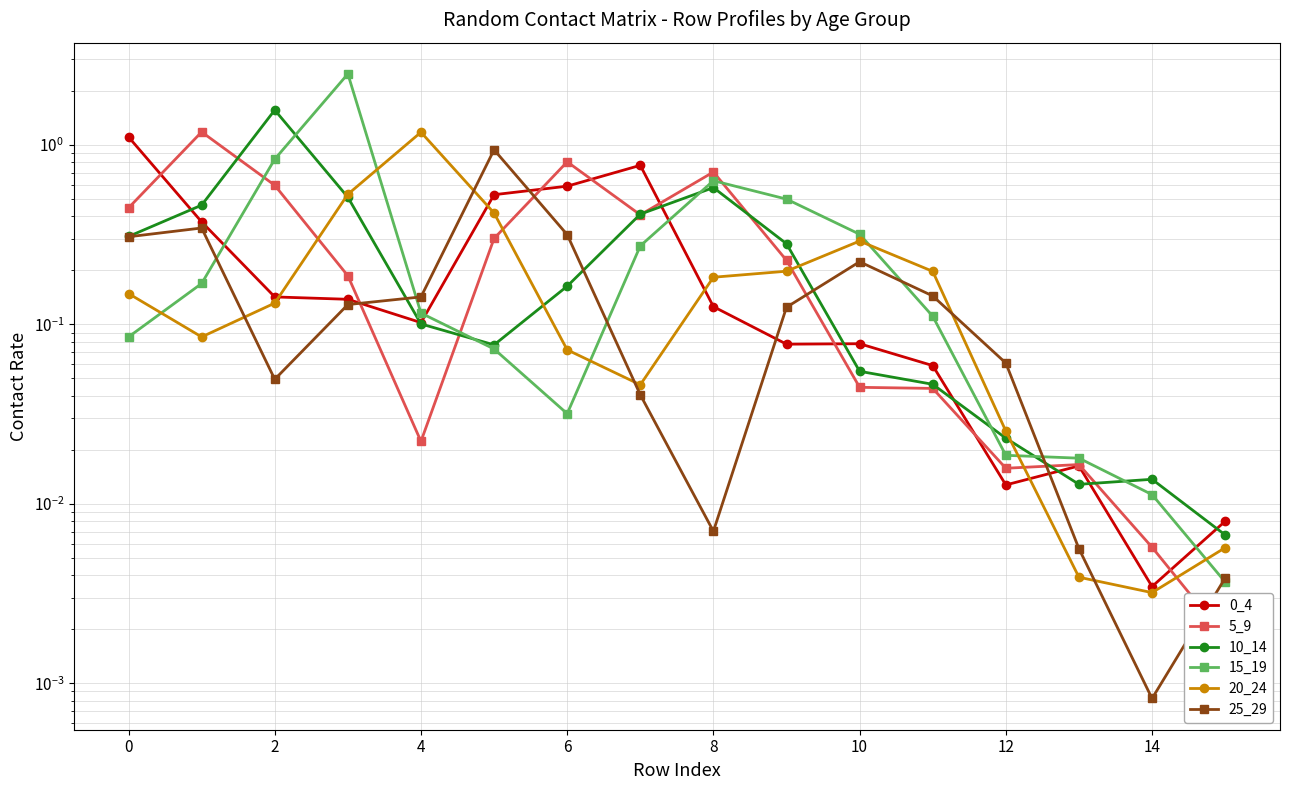

Reading left to right, list all the values displayed in this chart.

0_4: 1.1	0.4	0.1	0.1	0.1	0.5	0.6	0.8	0.1	0.1	0.1	0.1	0.0	0.0	0.0	0.0
5_9: 0.4	1.2	0.6	0.2	0.0	0.3	0.8	0.4	0.7	0.2	0.0	0.0	0.0	0.0	0.0	0.0
10_14: 0.3	0.5	1.6	0.5	0.1	0.1	0.2	0.4	0.6	0.3	0.1	0.0	0.0	0.0	0.0	0.0
15_19: 0.1	0.2	0.8	2.5	0.1	0.1	0.0	0.3	0.6	0.5	0.3	0.1	0.0	0.0	0.0	0.0
20_24: 0.1	0.1	0.1	0.5	1.2	0.4	0.1	0.0	0.2	0.2	0.3	0.2	0.0	0.0	0.0	0.0
25_29: 0.3	0.3	0.0	0.1	0.1	0.9	0.3	0.0	0.0	0.1	0.2	0.1	0.1	0.0	0.0	0.0